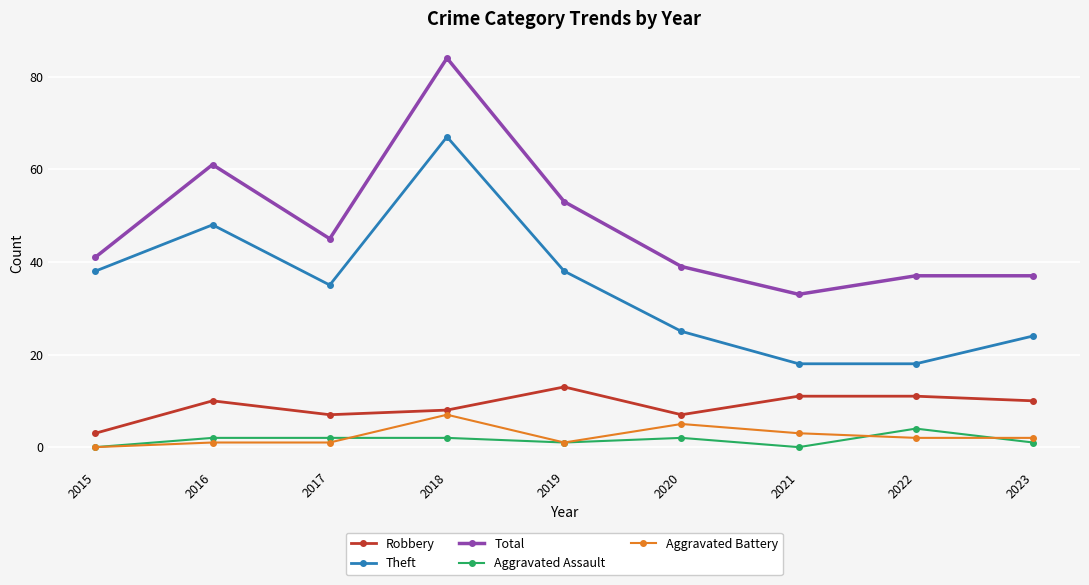

Which series has the largest total across all categories?

Total